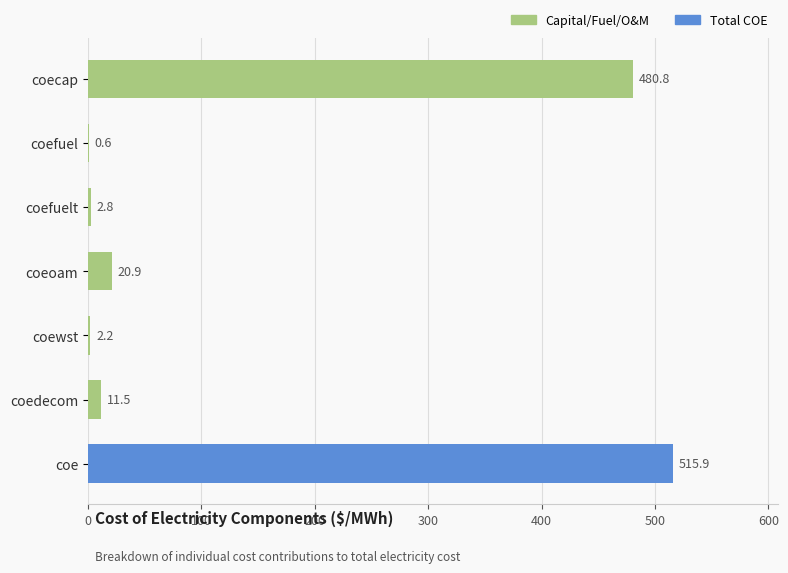

Is it true that the value at coewst is 2.2?

True